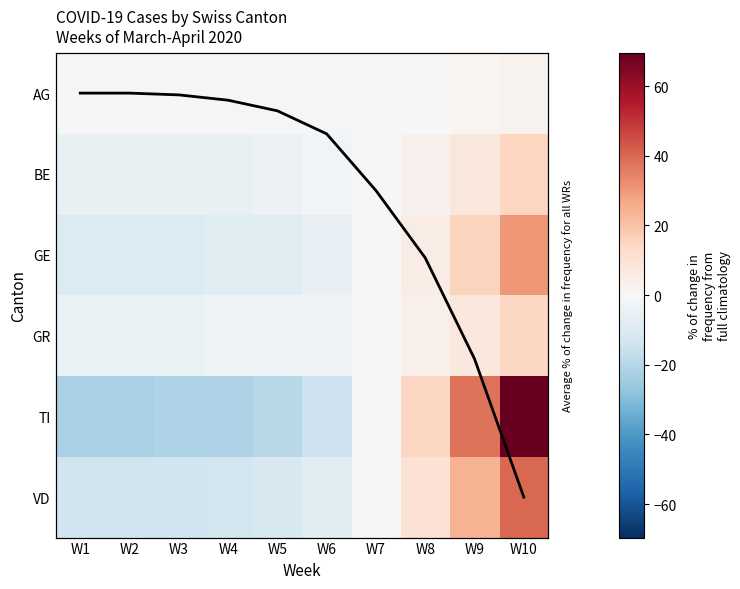

What is the minimum value shown in the chart?

-22.4